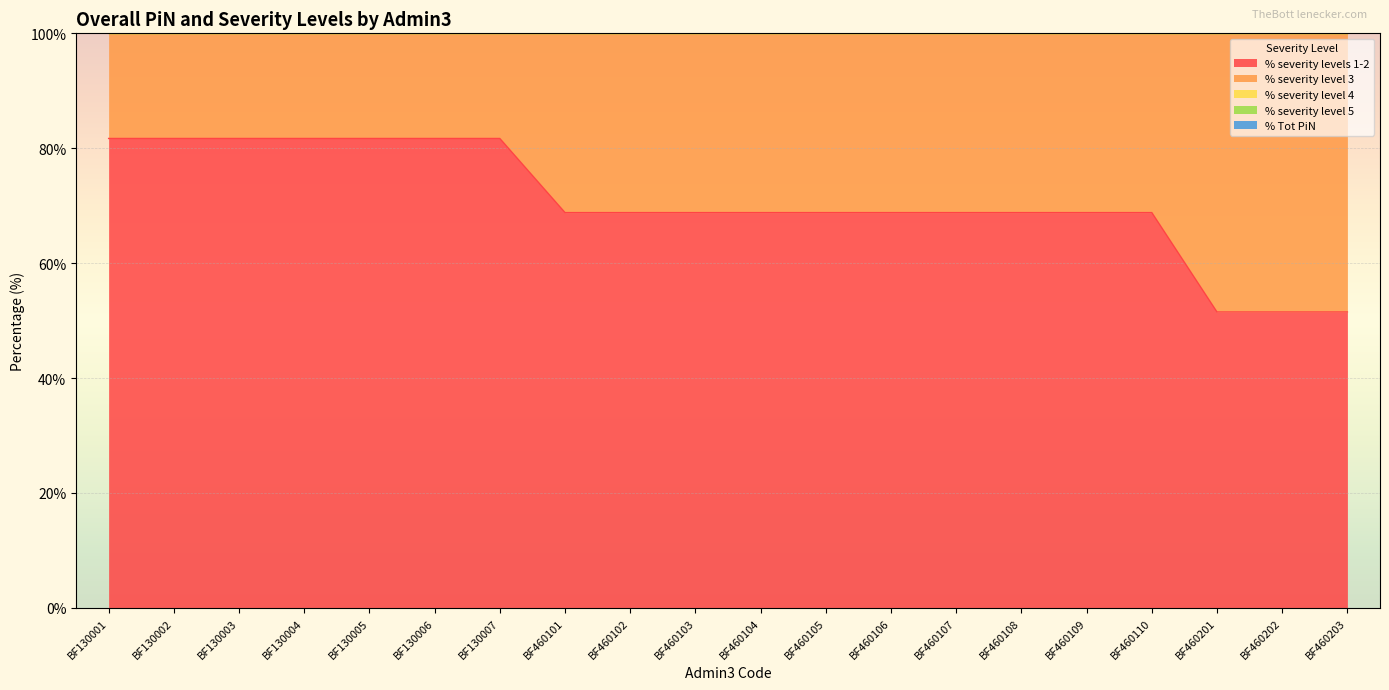

Read the % severity levels 1-2 value at BF130002.

81.7